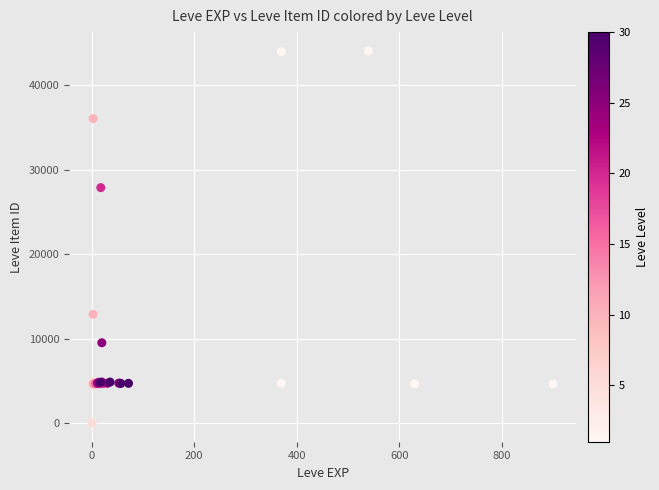

What Y value in the scatter plot is closest to 22048?

27884